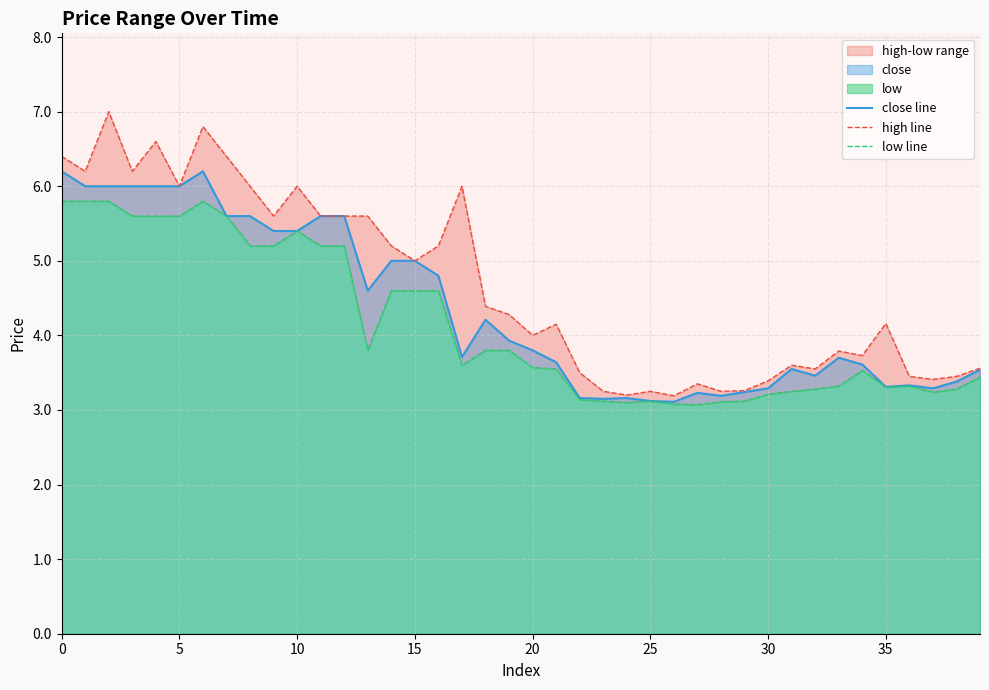

Does the chart have visible grid lines?

Yes